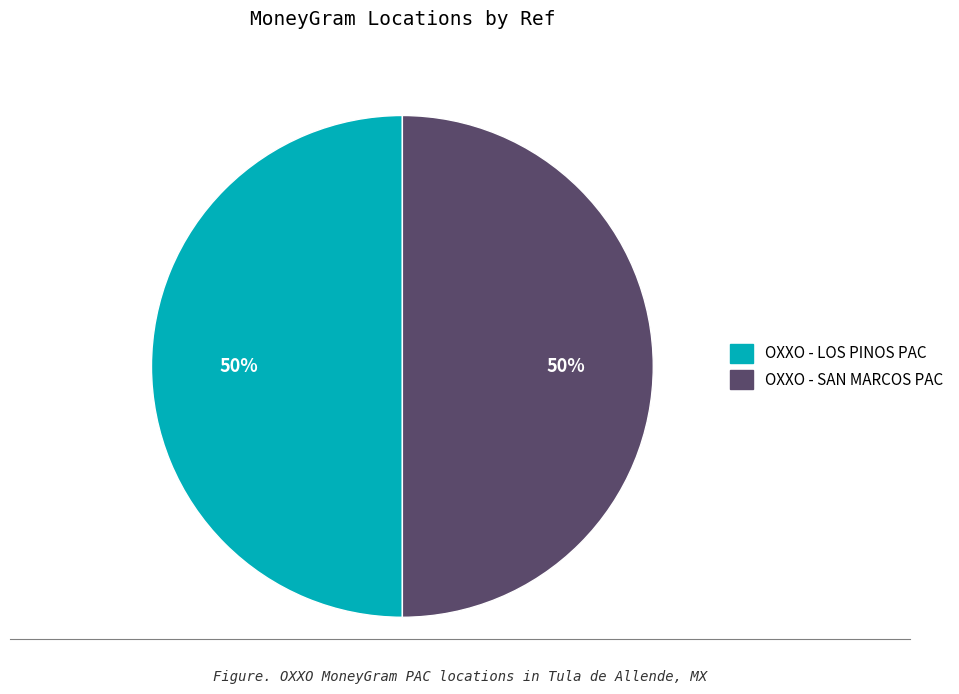

Is the sum of OXXO - LOS PINOS PAC and OXXO - SAN MARCOS PAC greater than half?

Yes